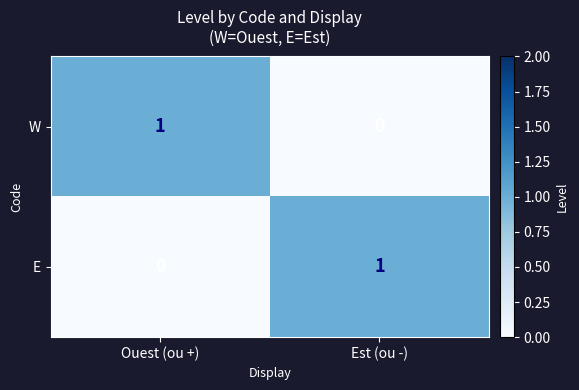

At Ouest (ou +), list the series in order from smallest to largest.

E, W